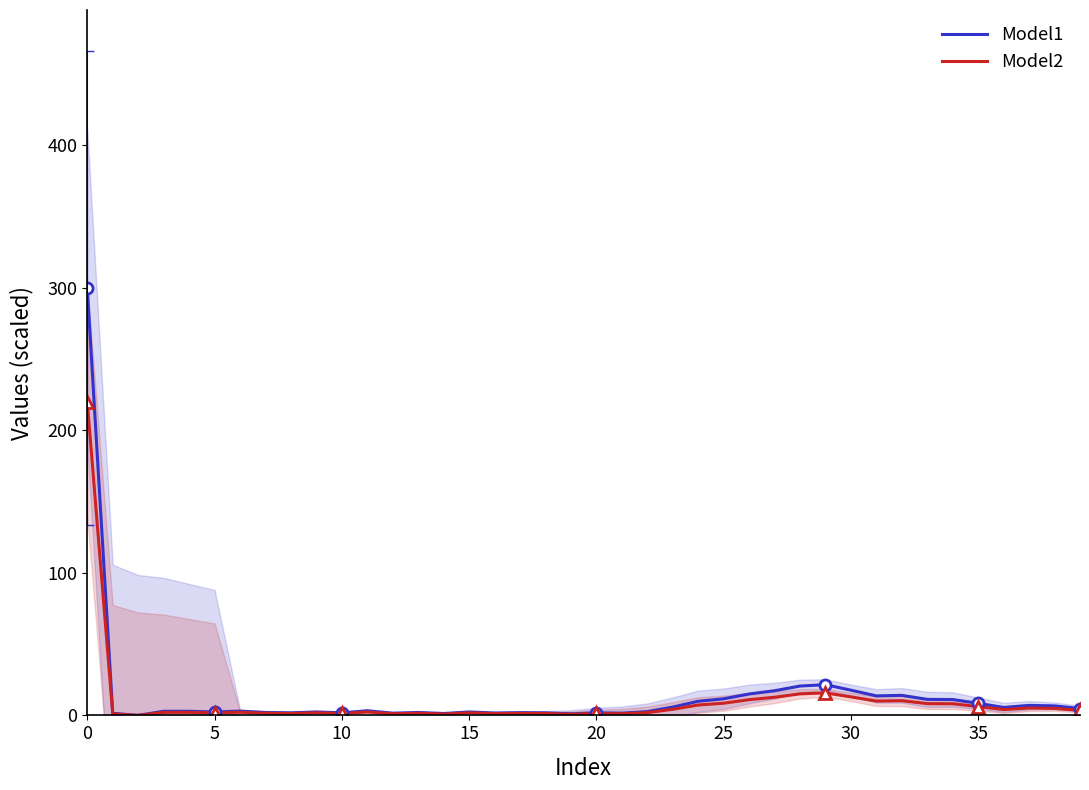

True or false: Model1 has more than 1 interior local peaks.

True